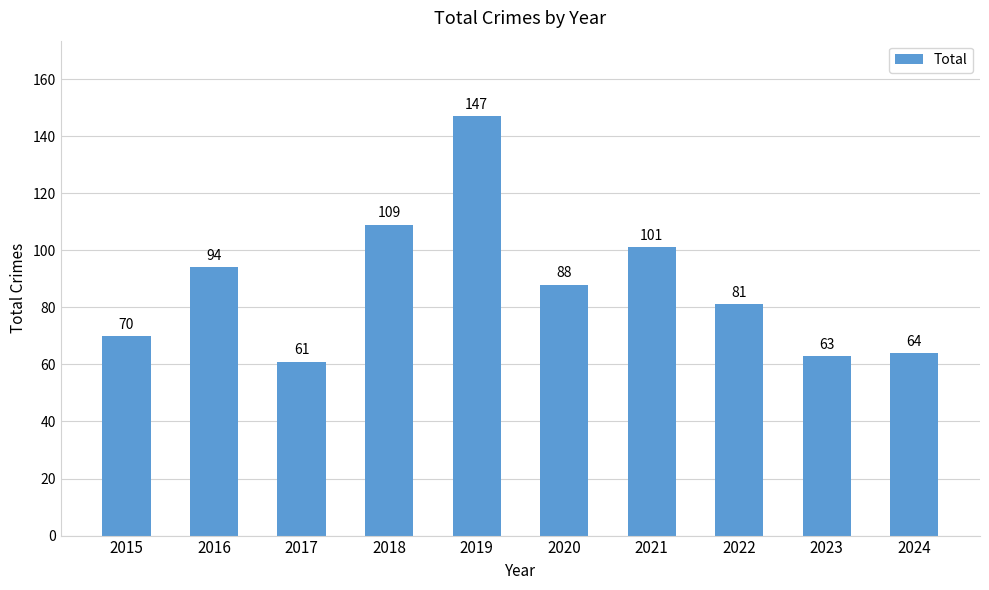

Rank the categories by value from lowest to highest.

2017, 2023, 2024, 2015, 2022, 2020, 2016, 2021, 2018, 2019